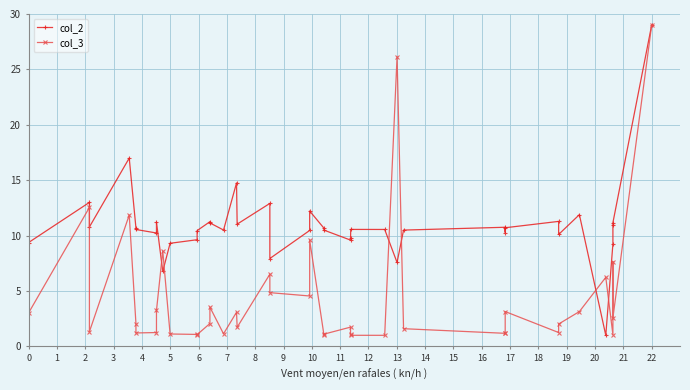

Where is col_3 nearest to the value 15?

1